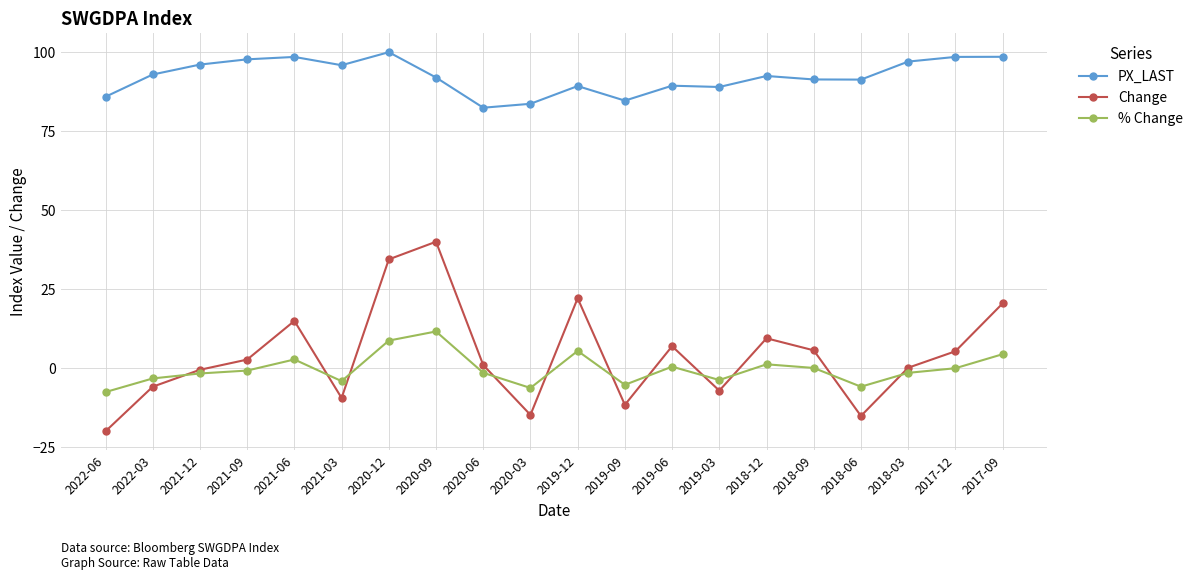

What is the label of the 8th point from the right?

2019-06